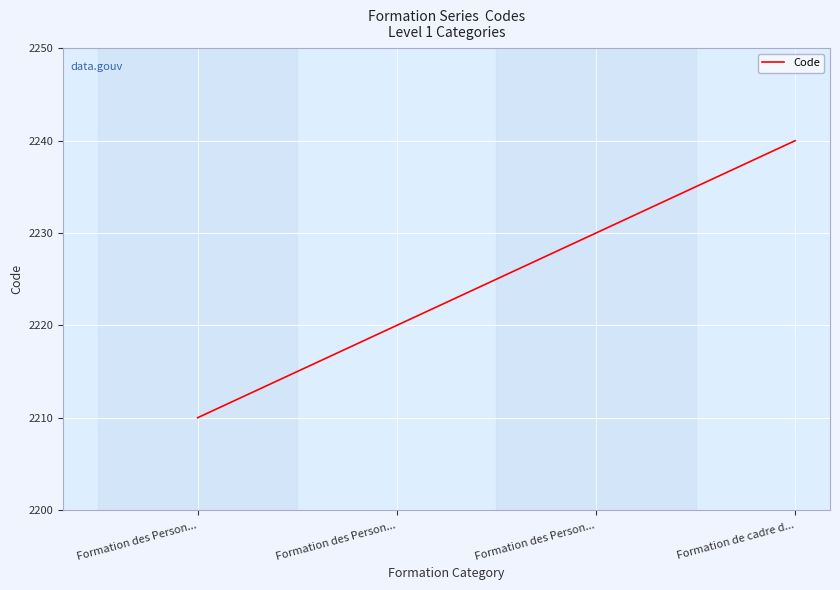

How many values are below 2230?

2